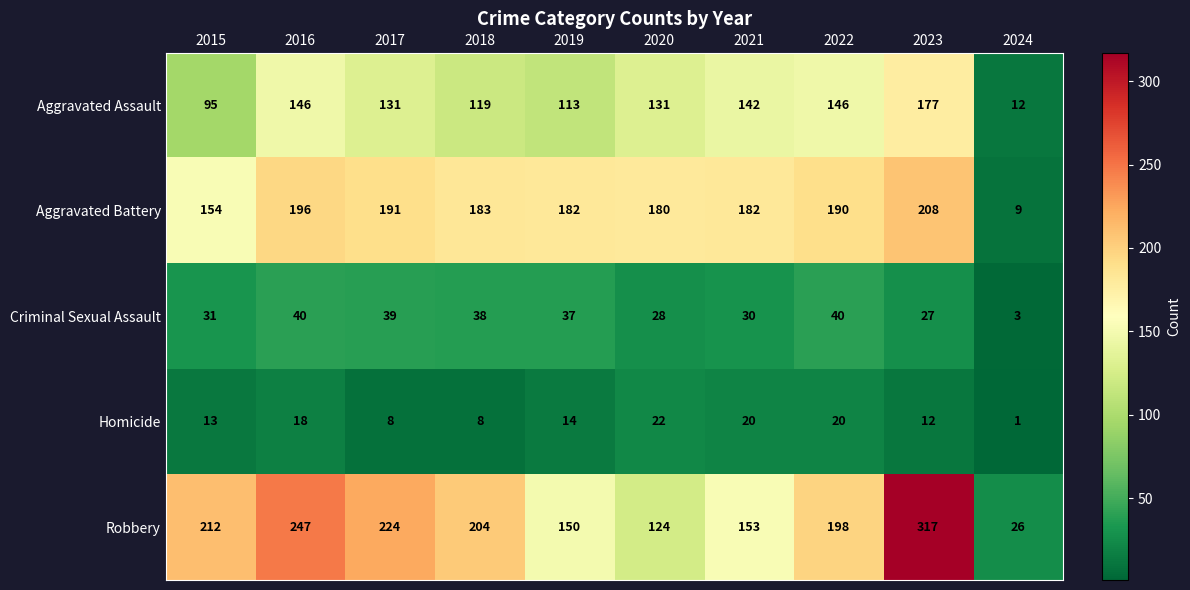

What is the sum of all Criminal Sexual Assault values?

313